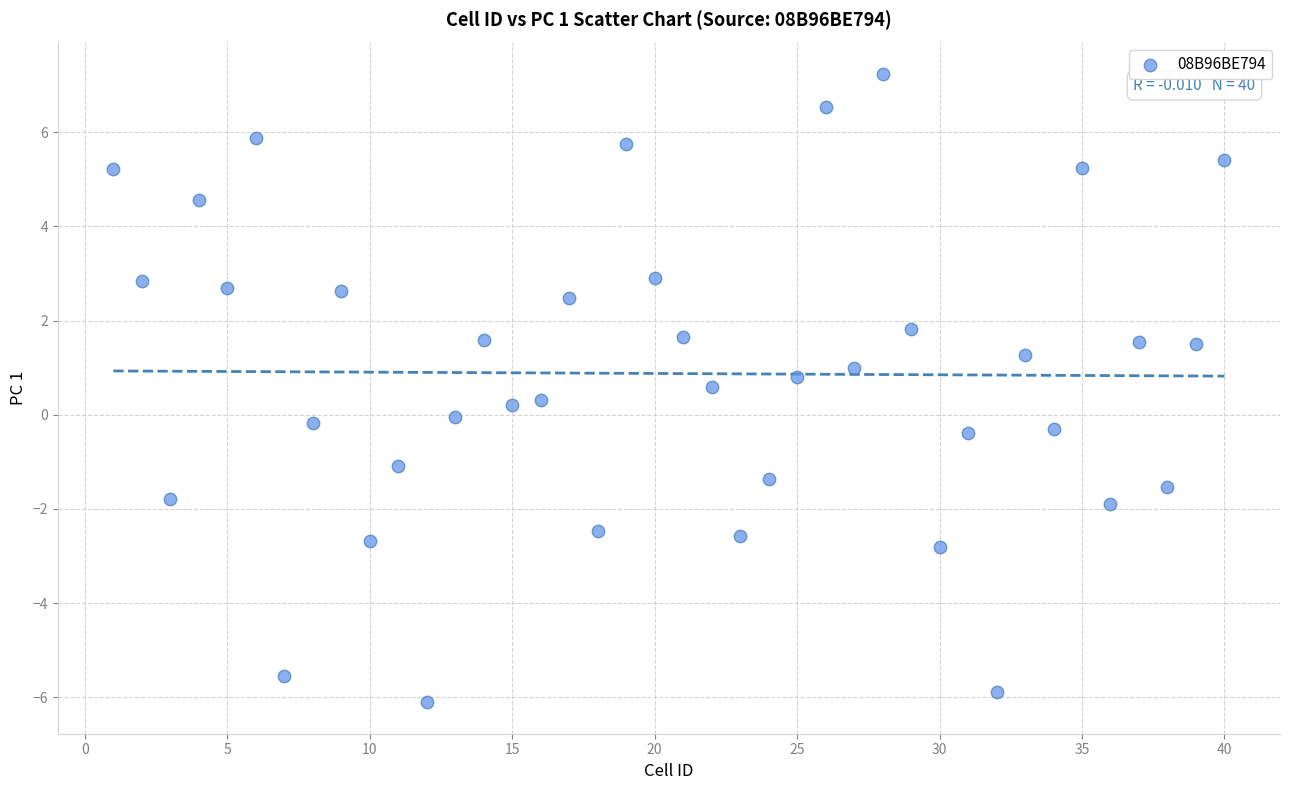

What is the range of X values (max minus min)?

39.0